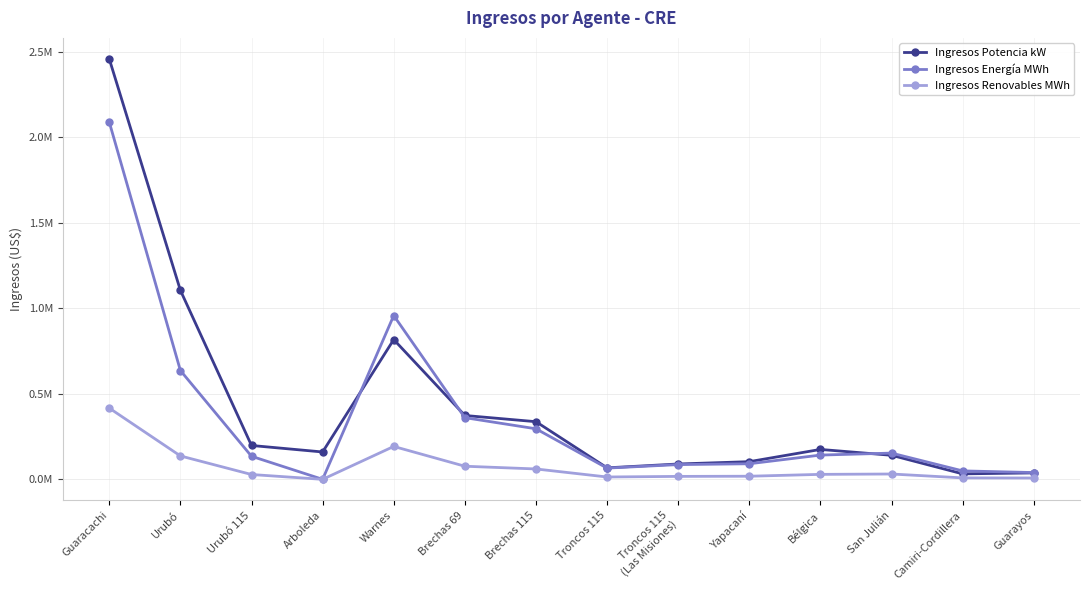

What is the value of the Ingresos Renovables MWh point at the 6th from the left?

76710.7